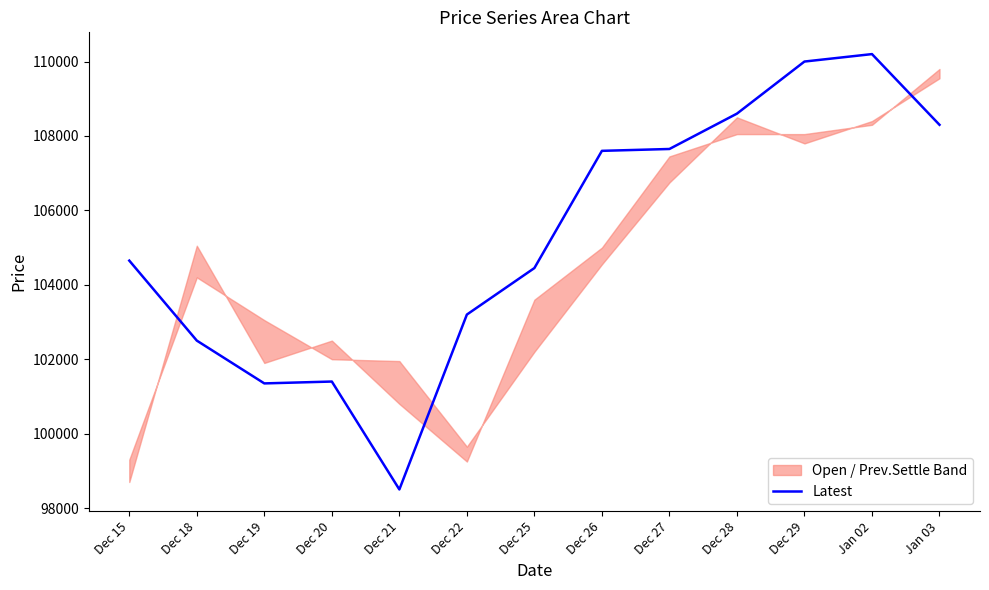

List the labels in order of value, largest first.

Jan 02, Dec 29, Dec 28, Jan 03, Dec 27, Dec 26, Dec 15, Dec 25, Dec 22, Dec 18, Dec 20, Dec 19, Dec 21